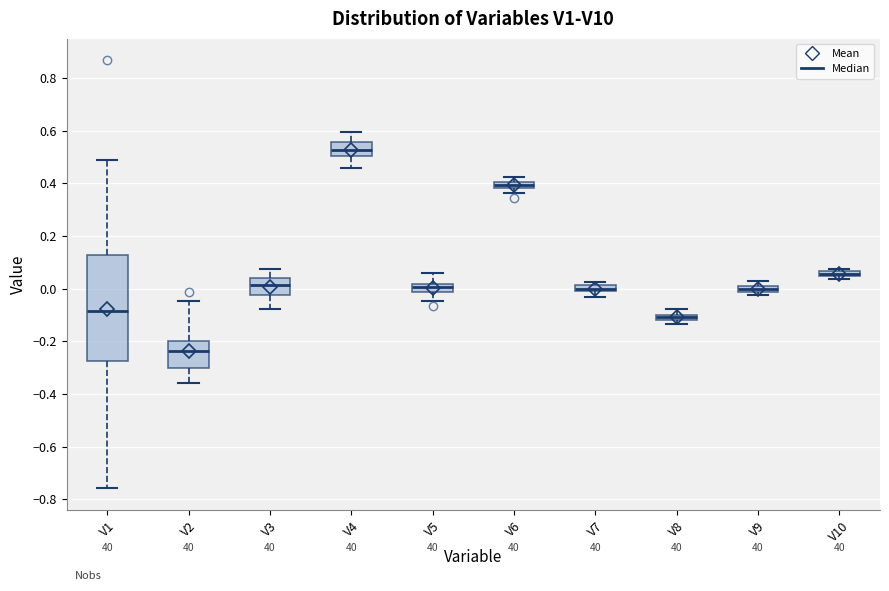

Which box's median line is the lowest?

V2